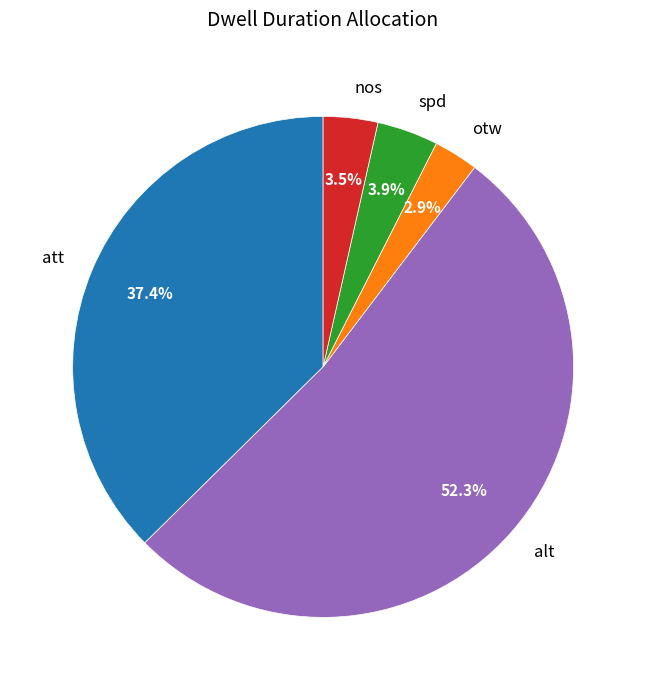

To the nearest percent, what is the difference between the alt and otw slice percentages?

49%